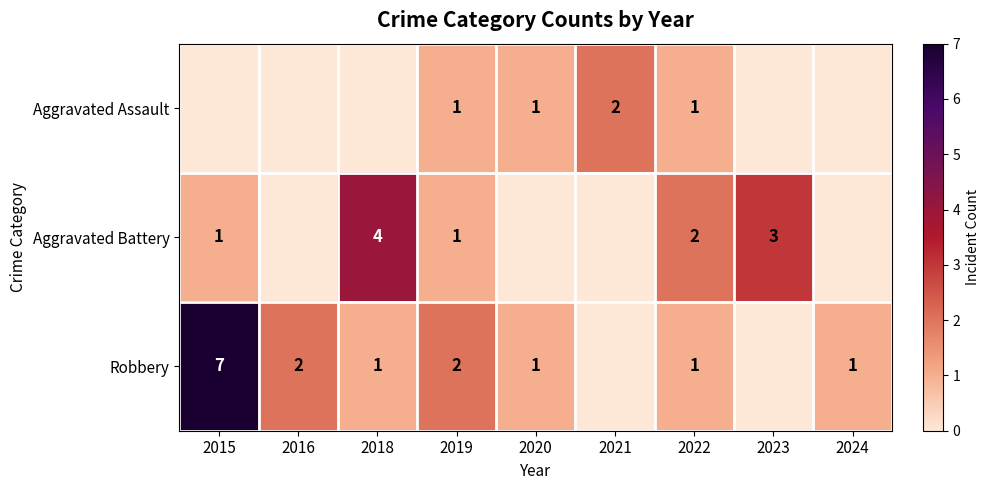

True or false: Aggravated Assault has a value of 2 at 2021.

True